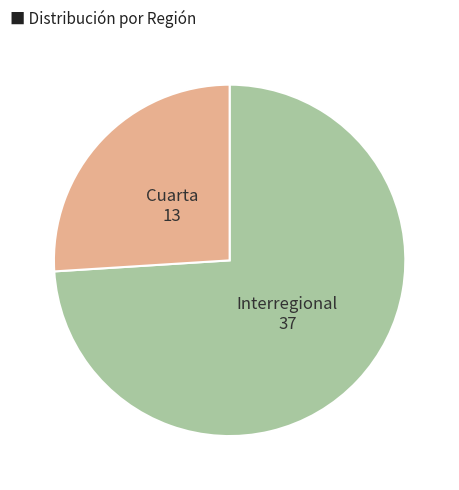

Does any single category account for the majority?

Yes